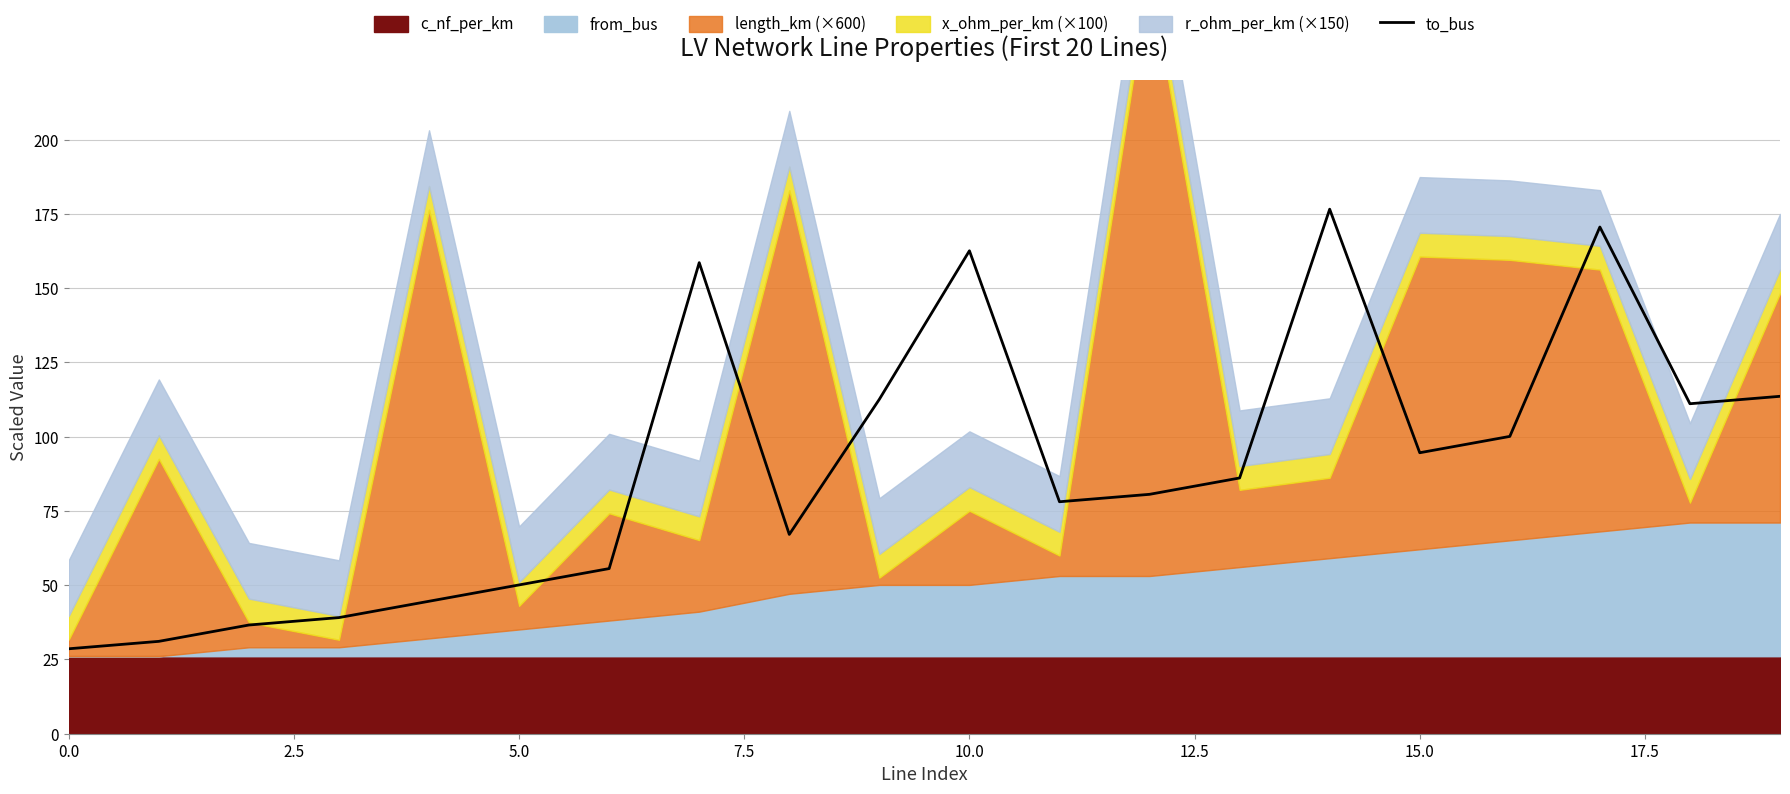

How many lines are shown in the chart?

1